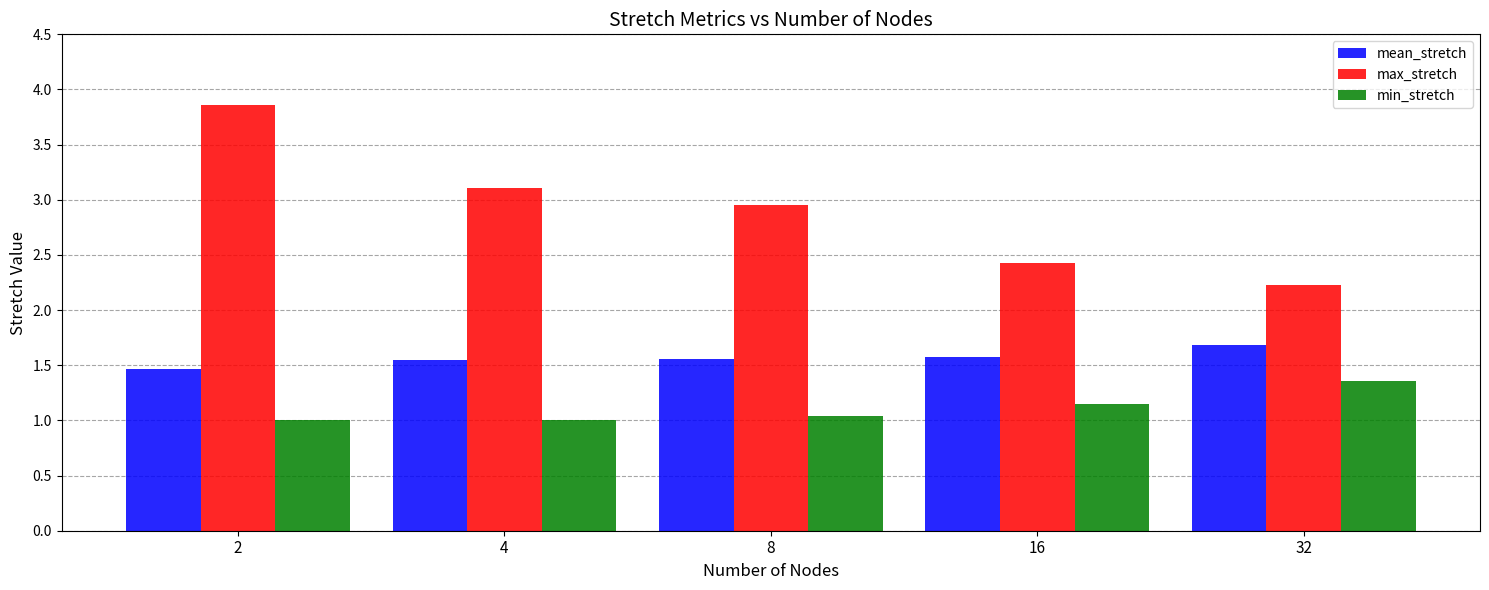

What is the approximate value of min_stretch at 4?

1.0